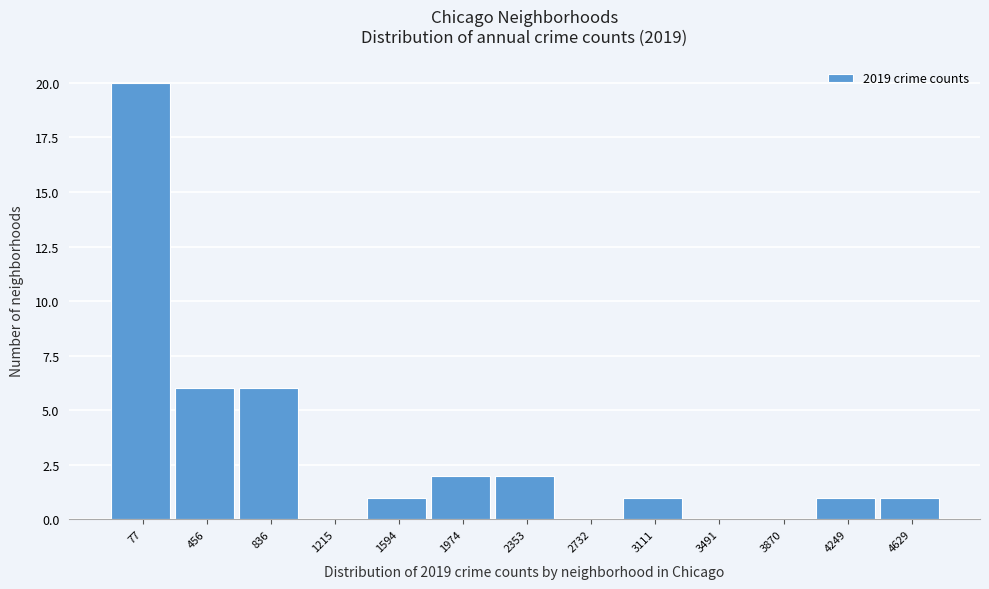

Reading left to right, extract all data points from this chart.

77=20	456=6	836=6	1215=0	1594=1	1974=2	2353=2	2732=0	3111=1	3491=0	3870=0	4249=1	4629=1